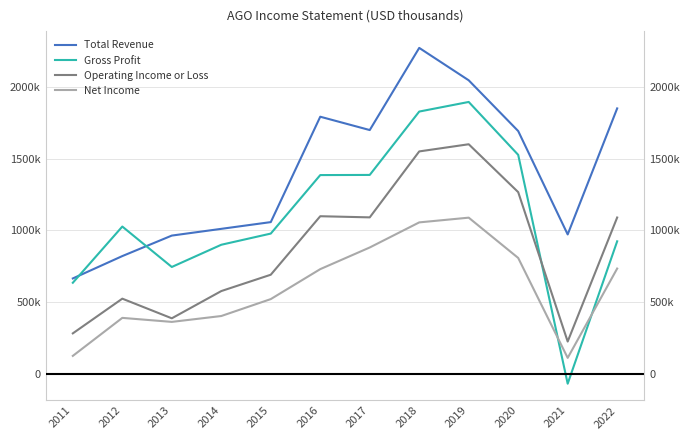

Where is the first local maximum for Gross Profit?

2012